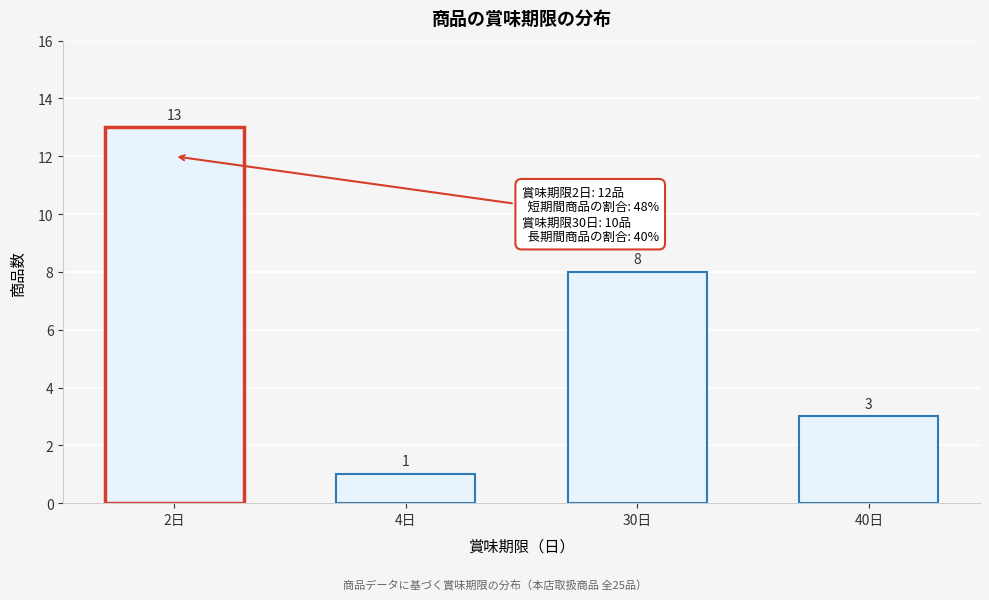

Reading left to right, list all the values displayed in this chart.

13	1	8	3